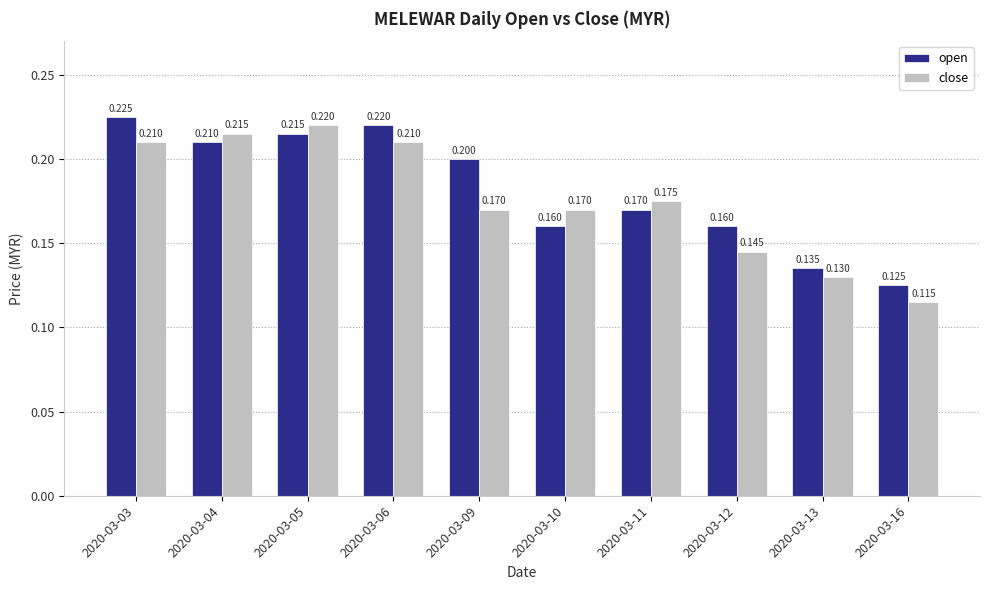

List the series in order of their peak value, highest first.

open, close